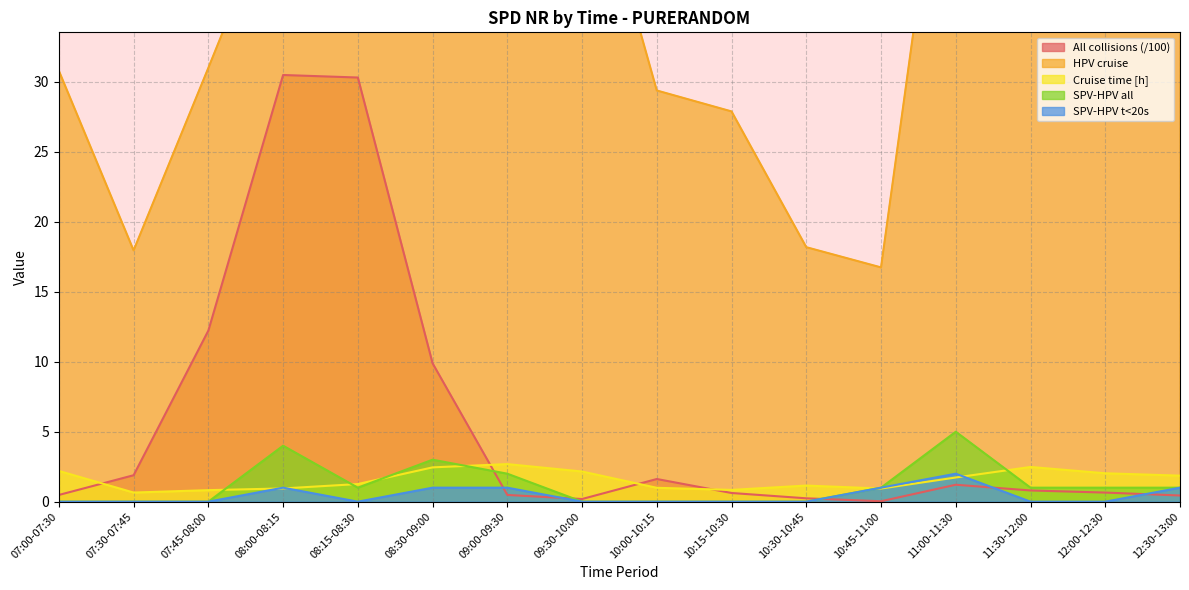

True or false: SPV-HPV all has more than 1 interior local peaks.

True